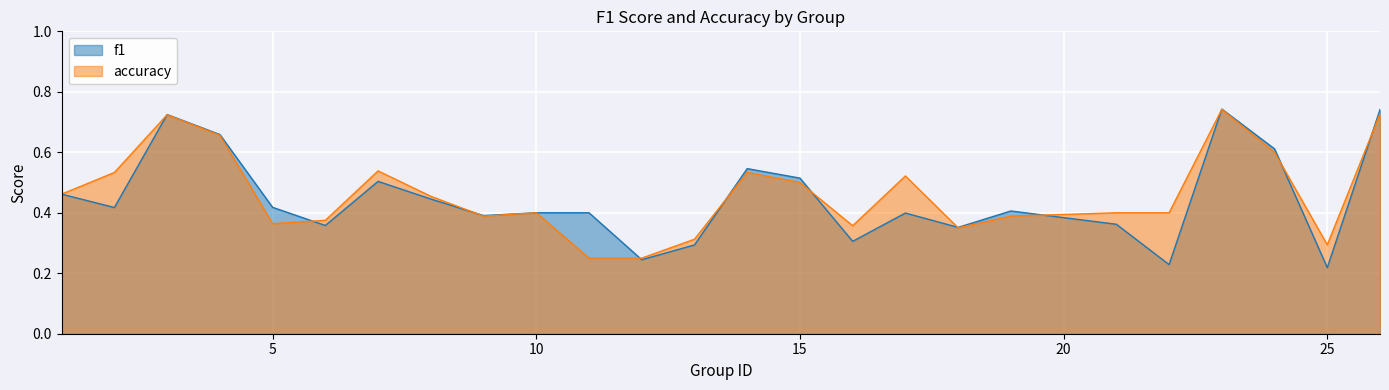

Count the accuracy values in the range 0 to 1.

25